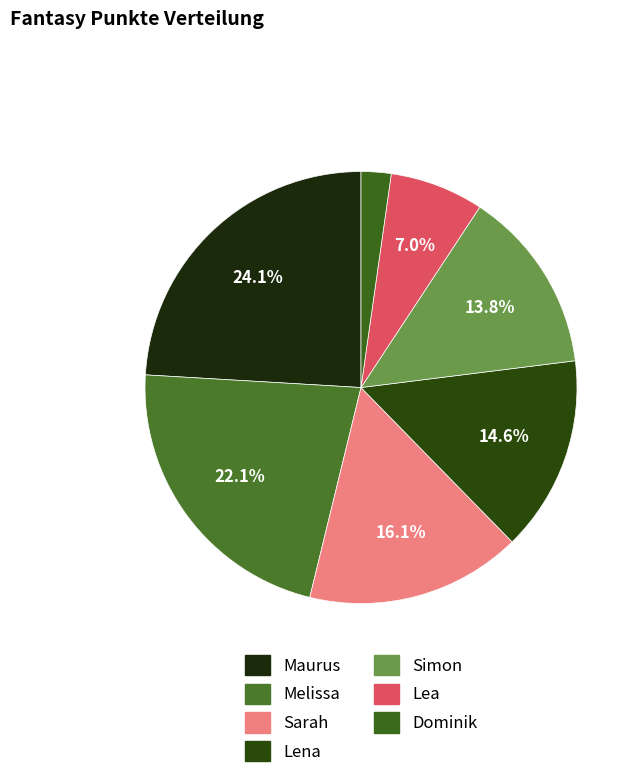

What is the change in value from Maurus to Dominik?

-146